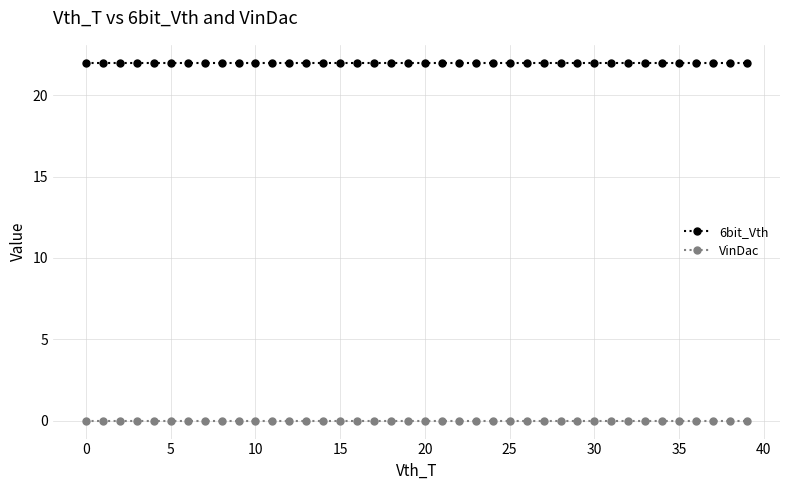

What is the value of the 6bit_Vth point at the 24th from the left?

22